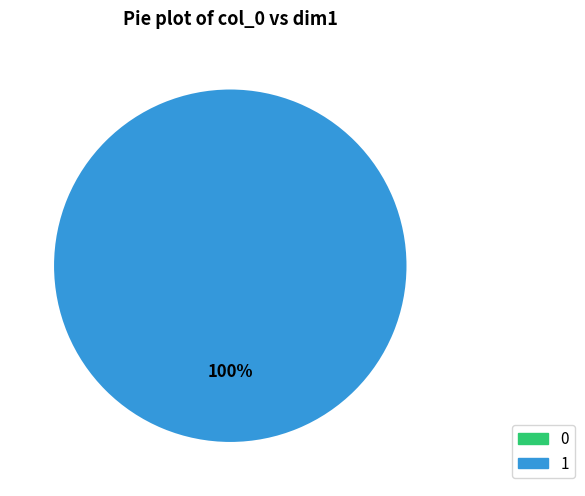

Is it true that 1 is 99% of the pie?

False